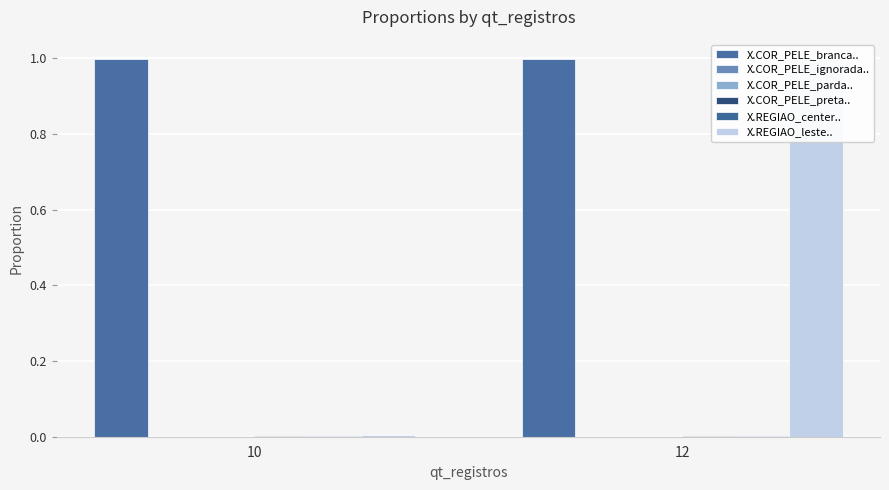

At which category is the sum across all series the highest?

12